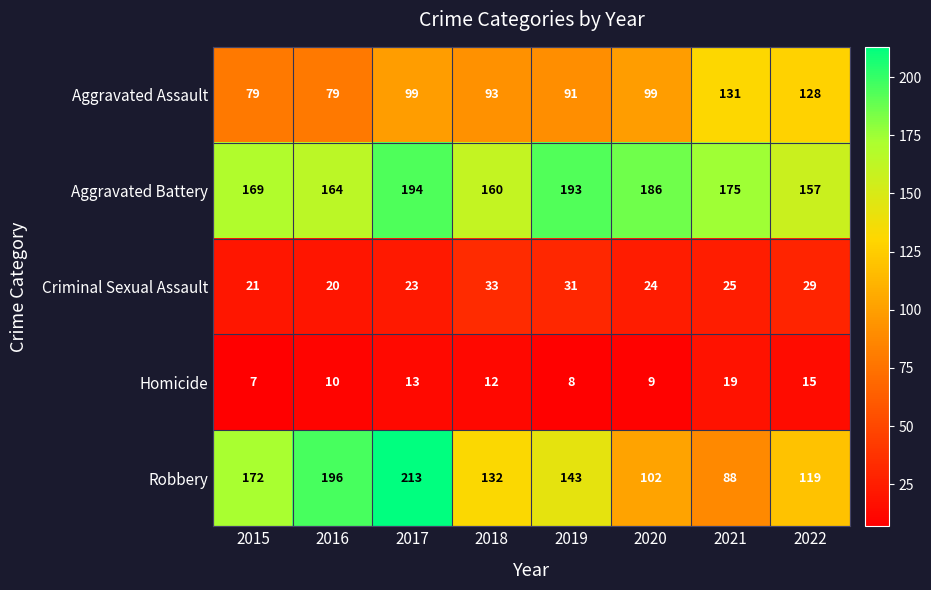

What is the difference between the Homicide values at 2021 and 2017?

6